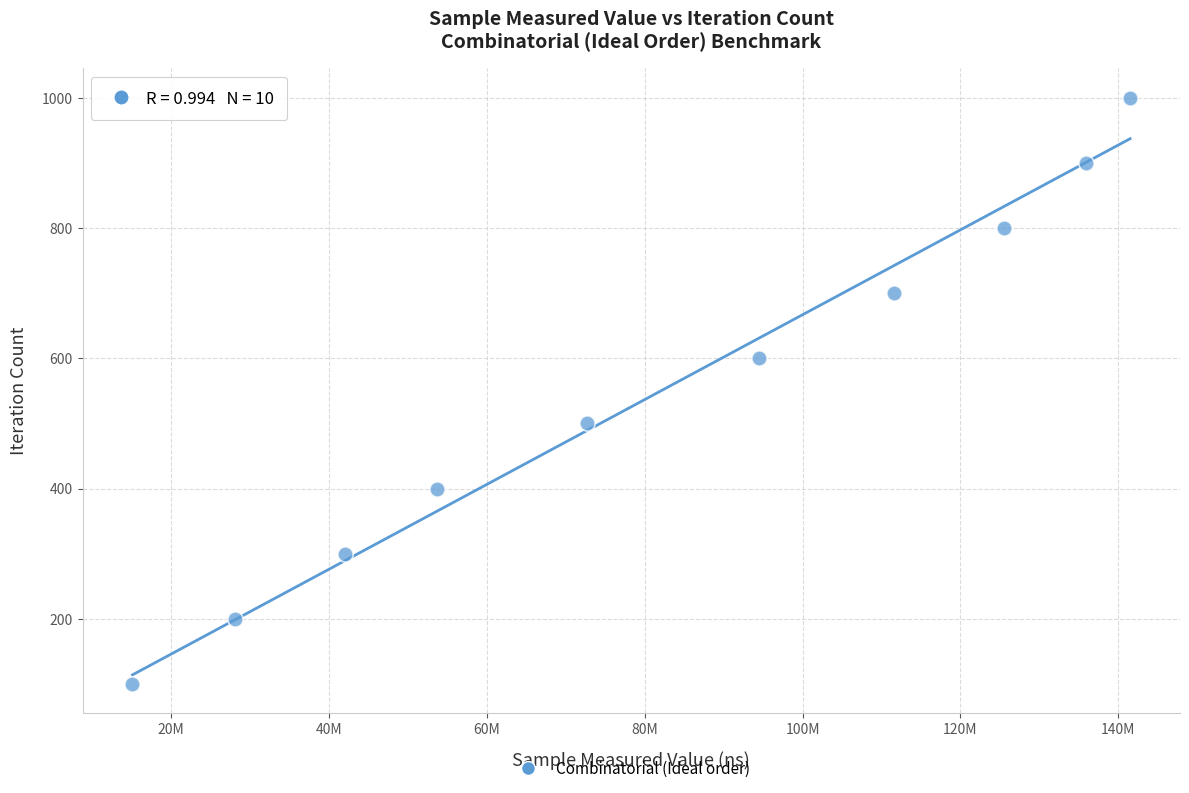

What is the range of Y values (max minus min)?

900